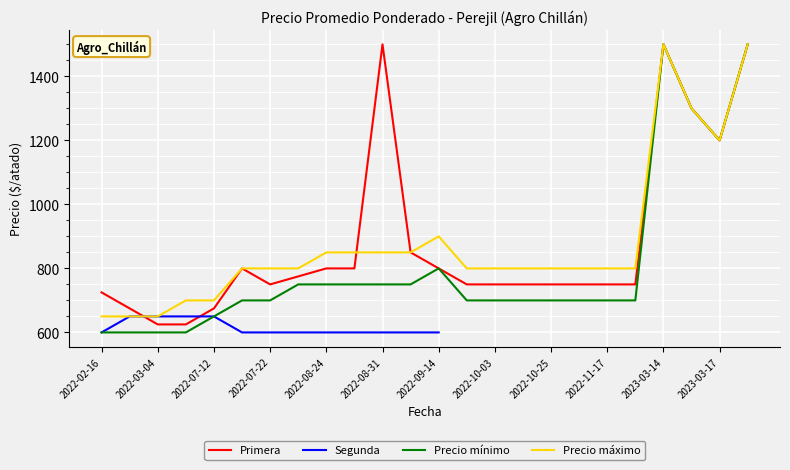

What is the minimum value shown in the chart?

600